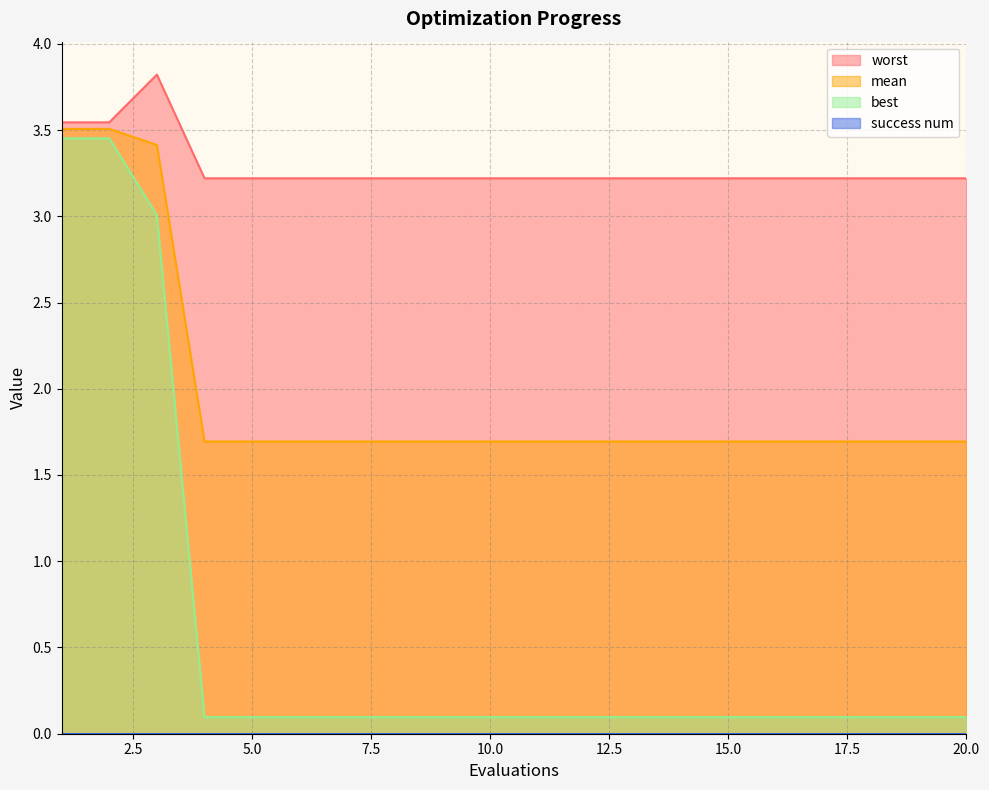

How many data points does each series have?

20